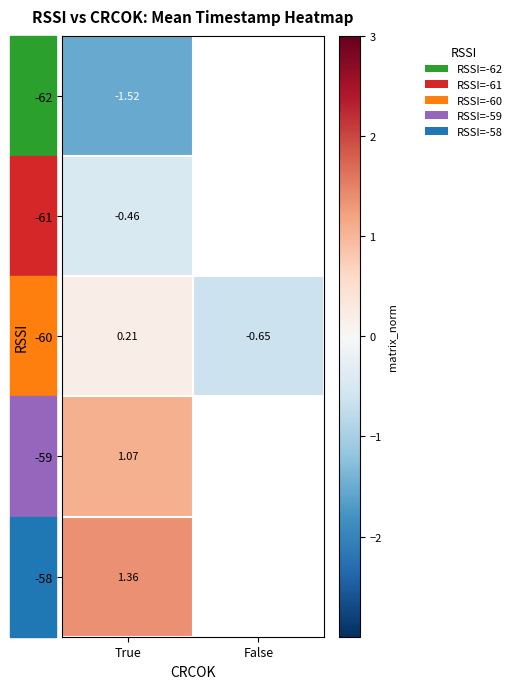

Rank the categories by -60 value from lowest to highest.

False, True